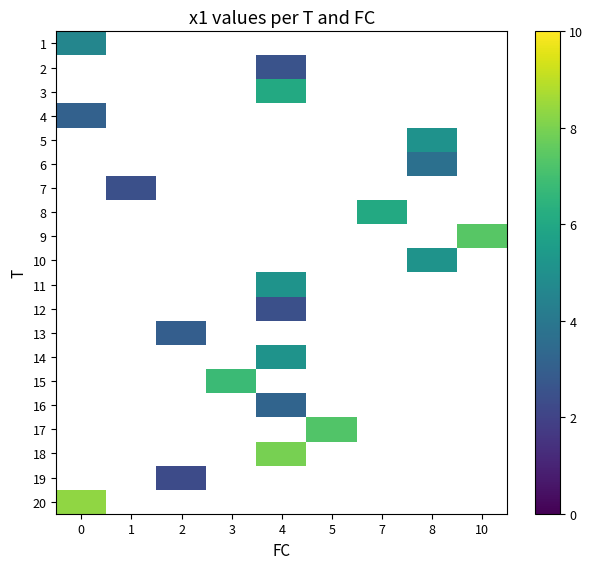

Between 1 and 4, which is larger?

4